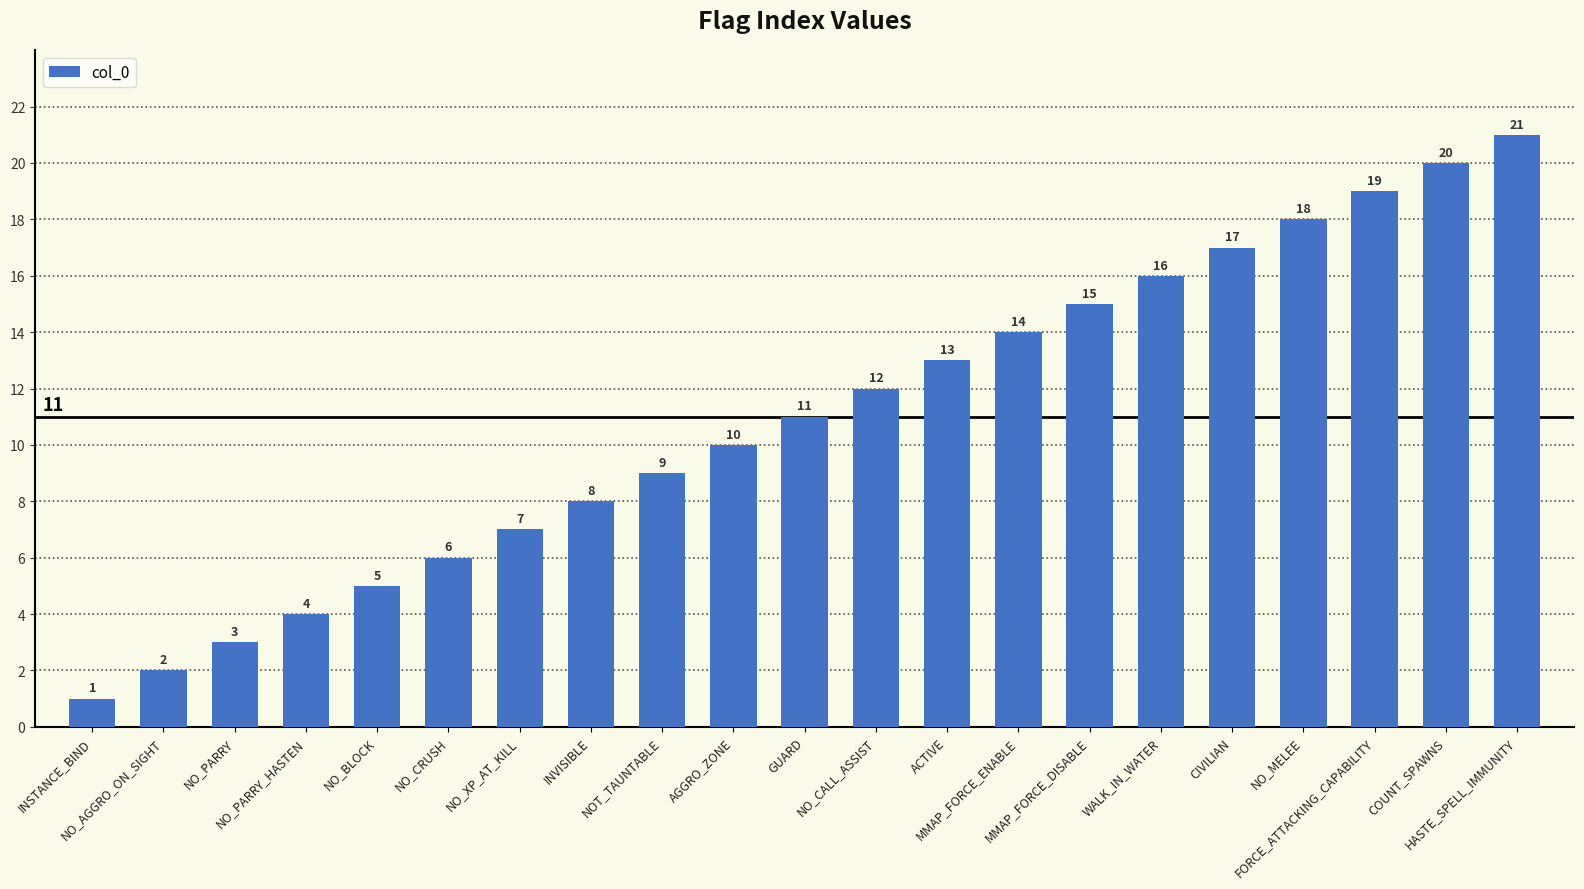

Reading left to right, transcribe all the data shown in this chart.

1	2	3	4	5	6	7	8	9	10	11	12	13	14	15	16	17	18	19	20	21